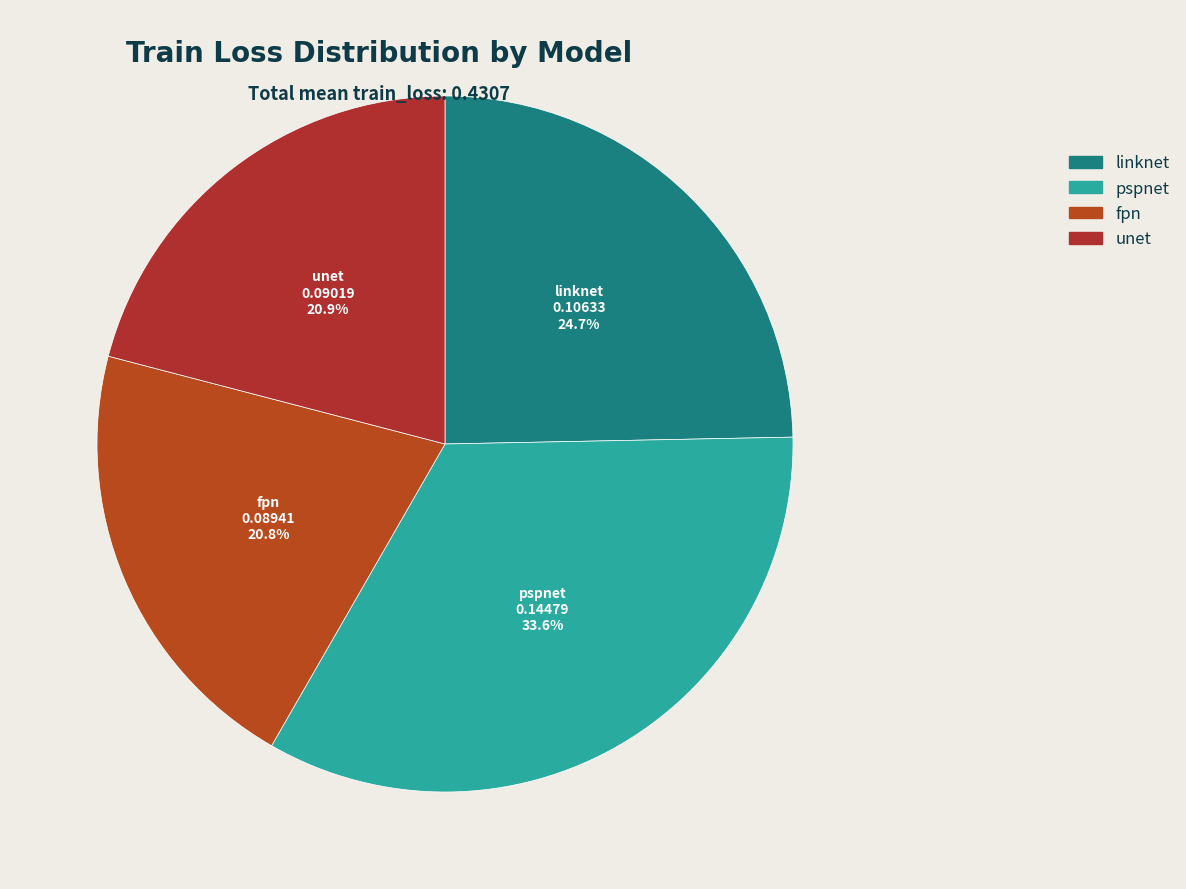

Is the sum of pspnet and linknet greater than half?

Yes